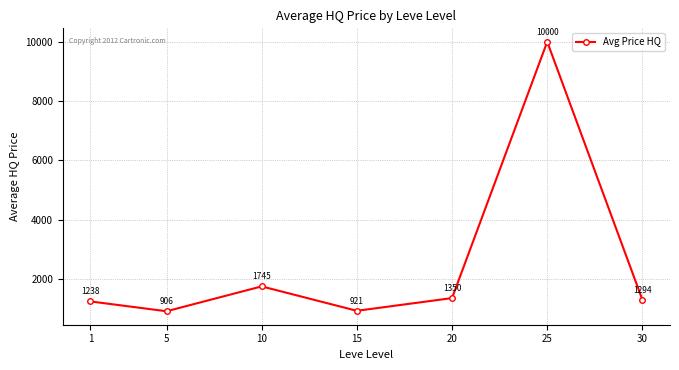

How many data points are above 1294?

4